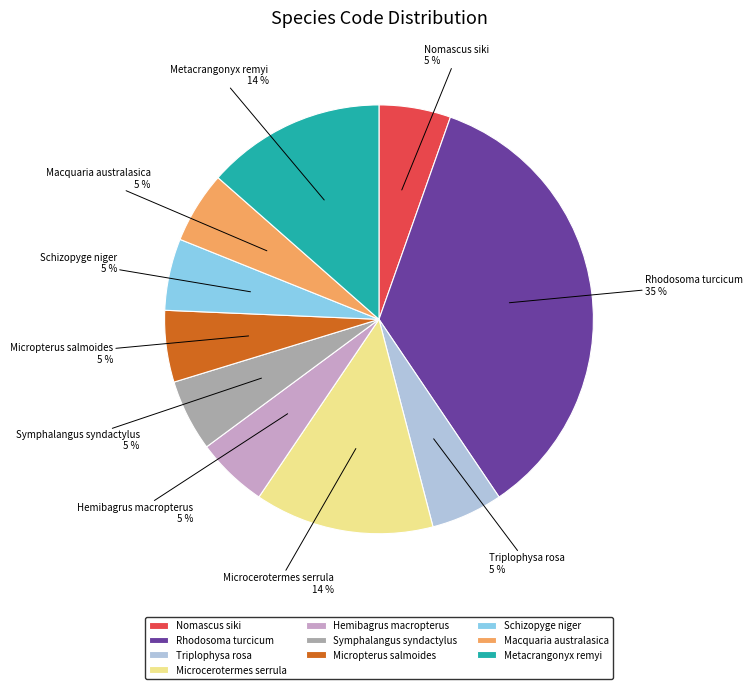

Which category has the biggest portion of the pie?

Rhodosoma turcicum